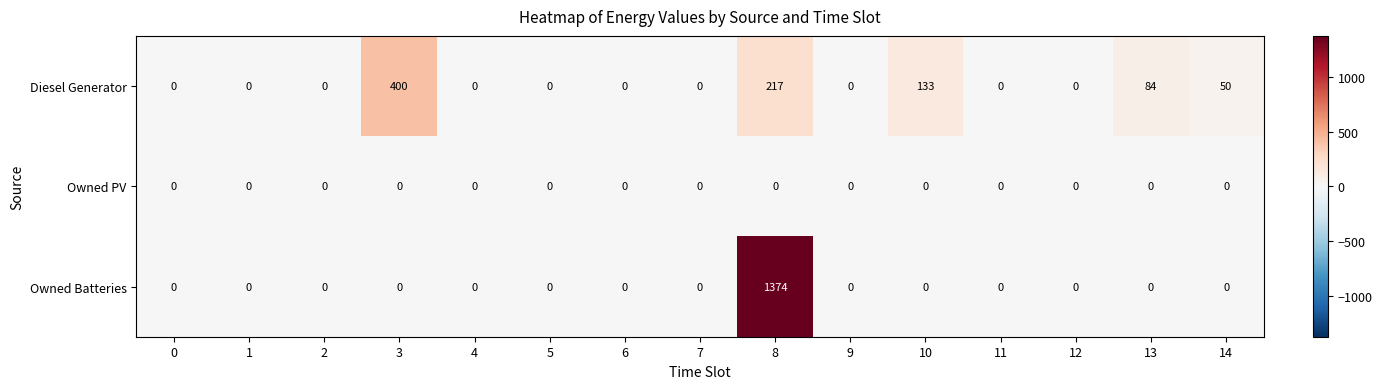

The value of Owned Batteries at 0 is 573. True or false?

False